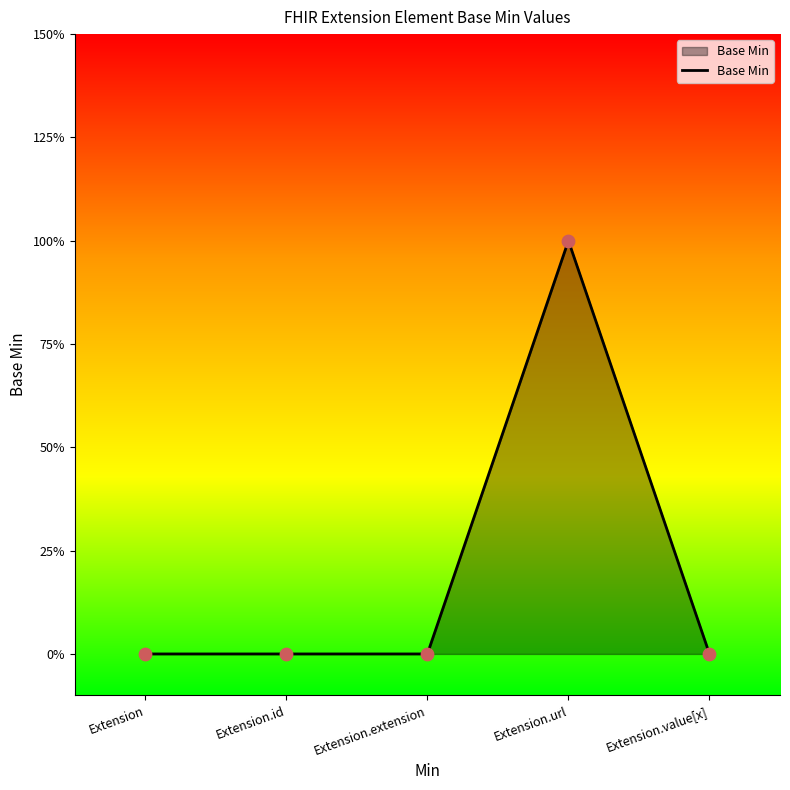

Which has a higher value, Extension or Extension.extension?

Extension